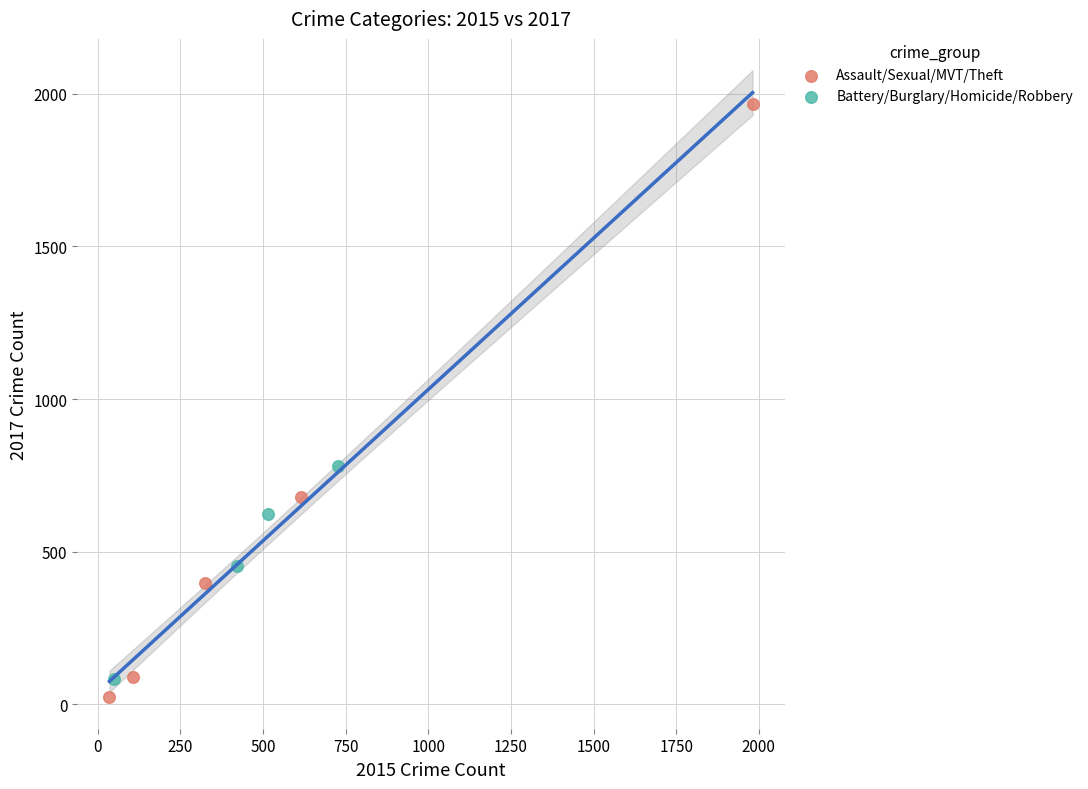

Which series contains the lowest Y value?

Assault/Sexual/MVT/Theft